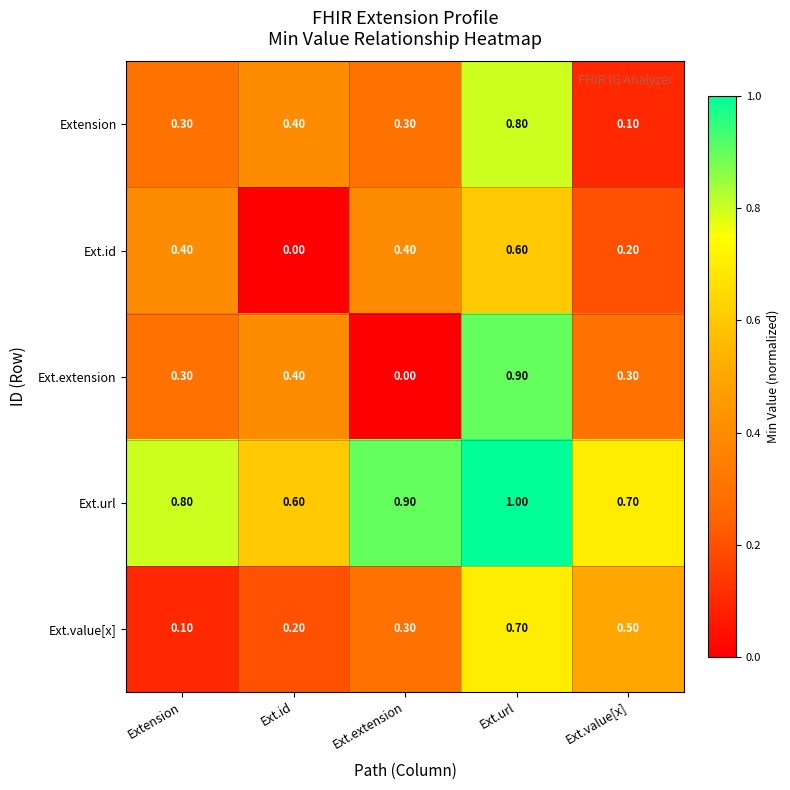

Rank the series at Ext.url from highest to lowest value.

Ext.url, Ext.extension, Extension, Ext.value[x], Ext.id